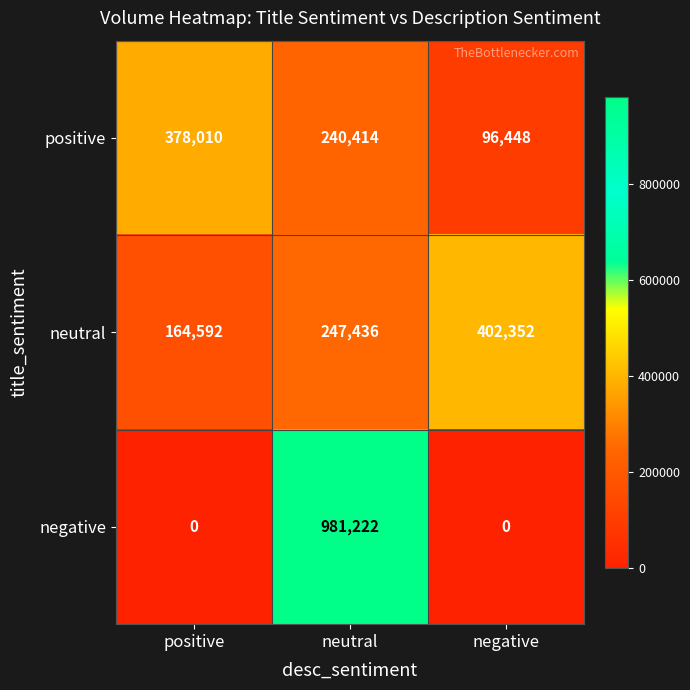

What is the sum of the neutral values at negative and positive?

566944